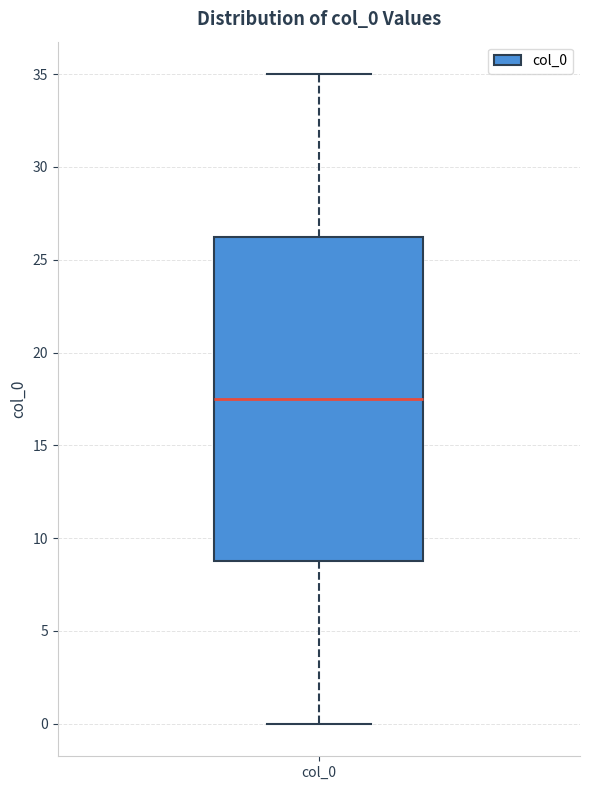

Read this box plot against the y-axis: the position of the median line, the range covered by the box, and the ends of both whiskers. The values are not printed on the chart, so give them approximately, as read against the axis.

median 17.5, box 9.0 to 26.5, whiskers 0.0 to 35.0